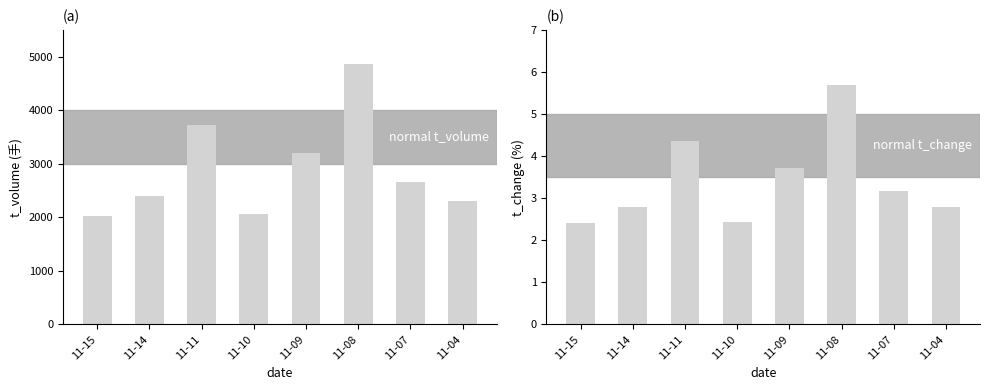

True or false: t_change has a value of 4.7 at 11-04.

False